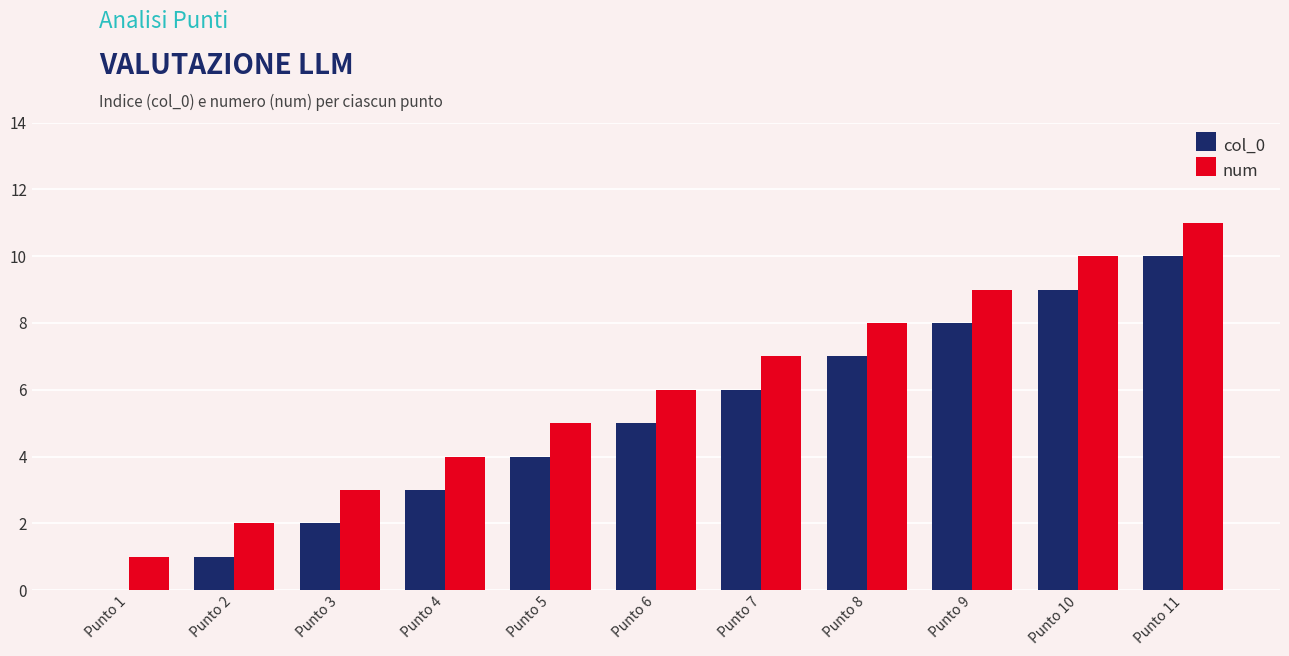

Are the bars grouped side by side (vs. stacked)?

Yes